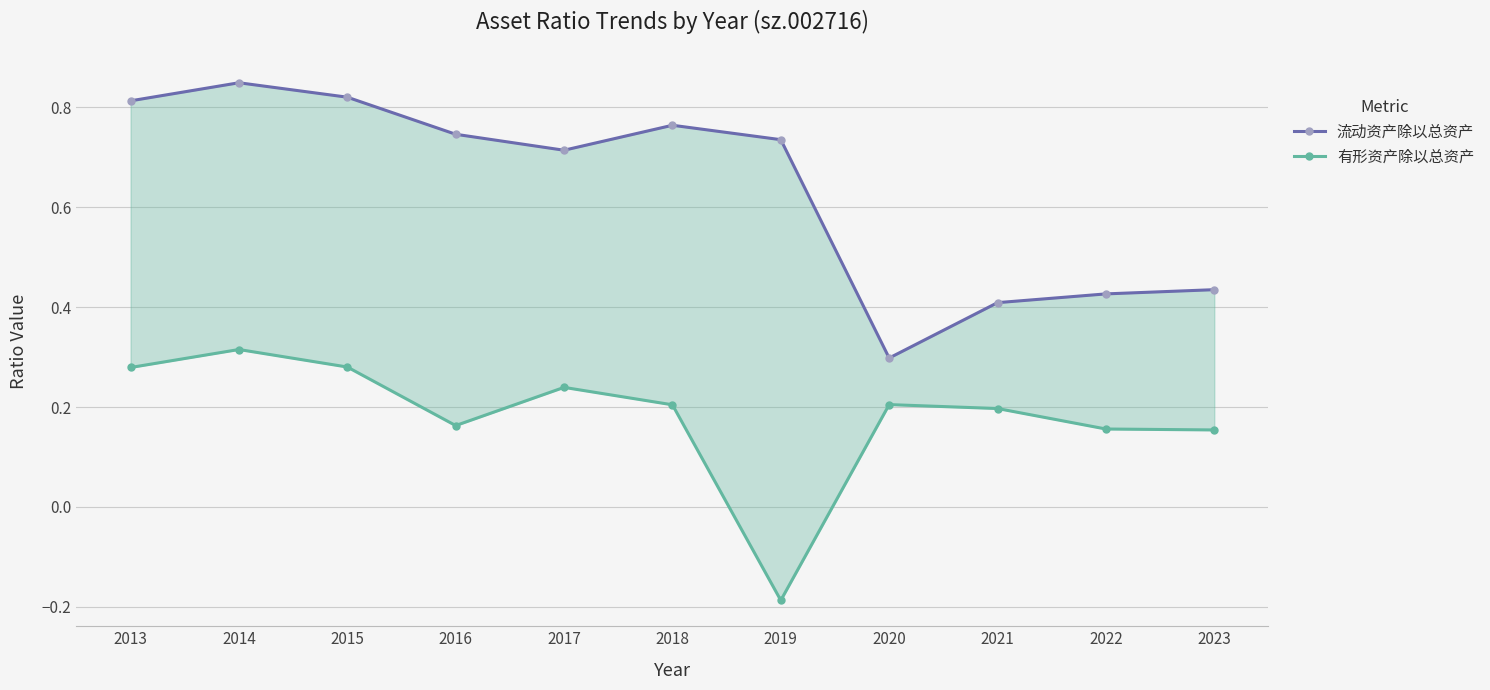

Where is the first local minimum for 流动资产除以总资产?

2017